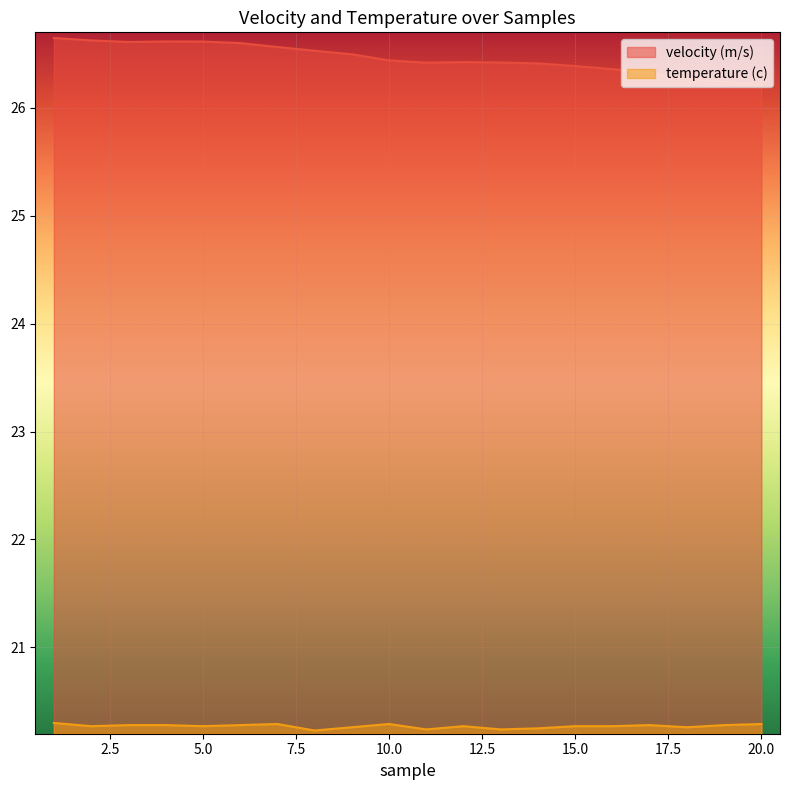

True or false: temperature (c) has a value of 20.3 at 5.0.

True